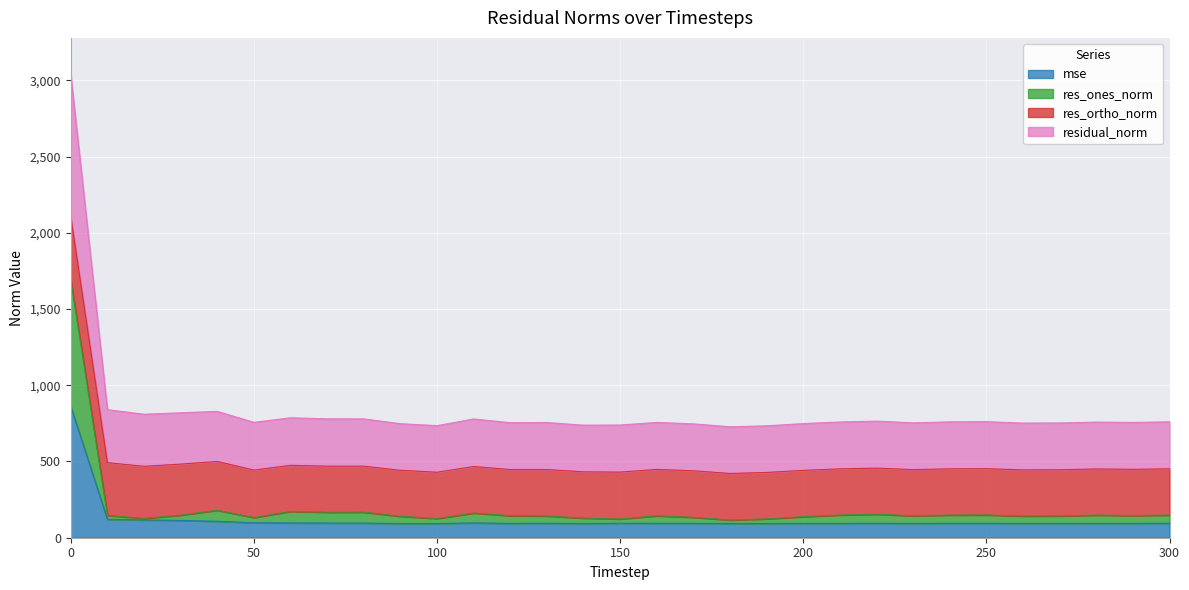

What is the smallest value displayed?

93.3